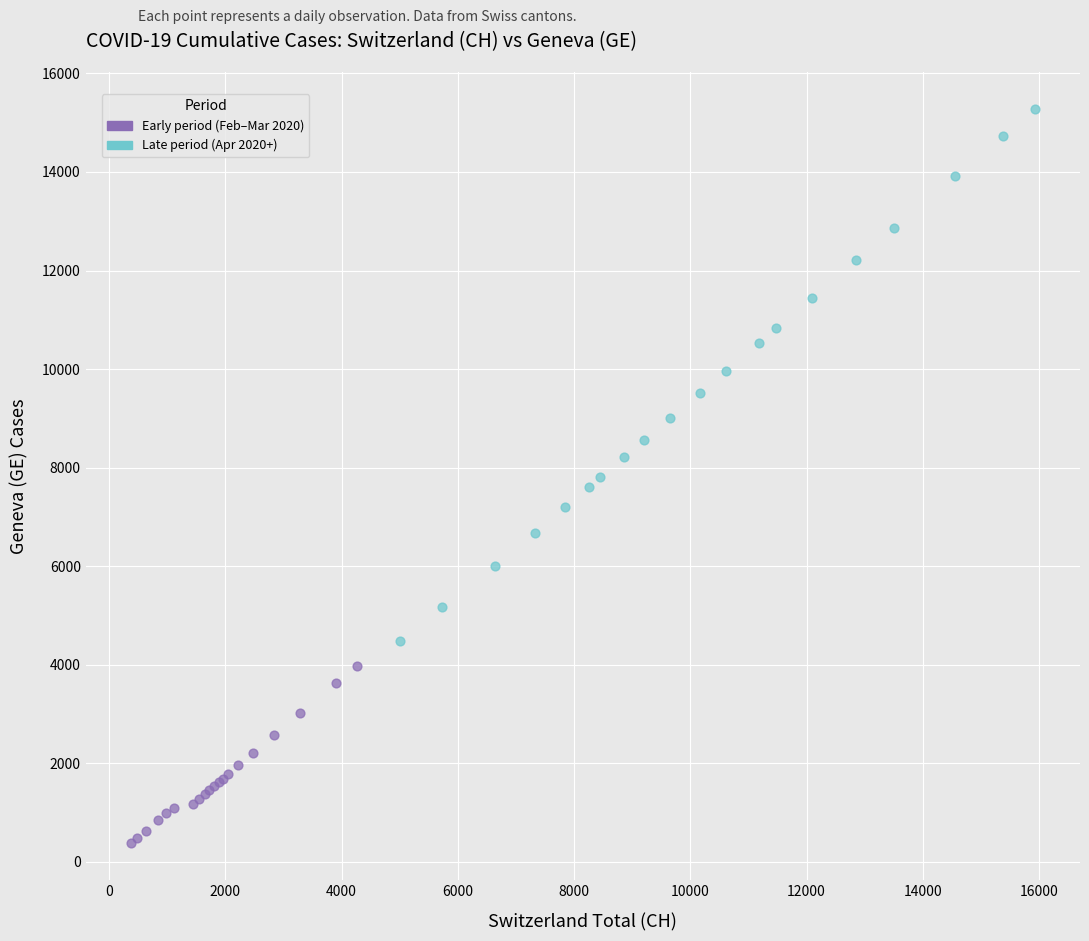

Which series contains the lowest Y value?

Early period (Feb–Mar 2020)